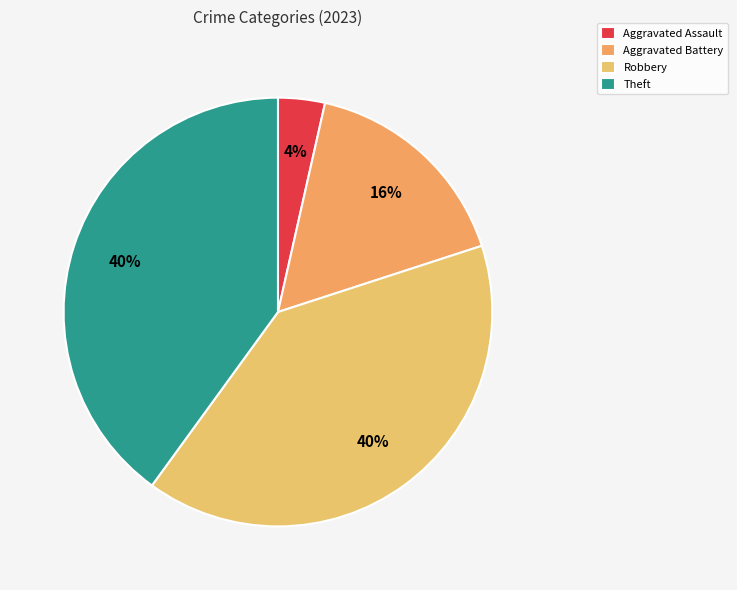

What portion of the pie excludes Robbery?

60.0%